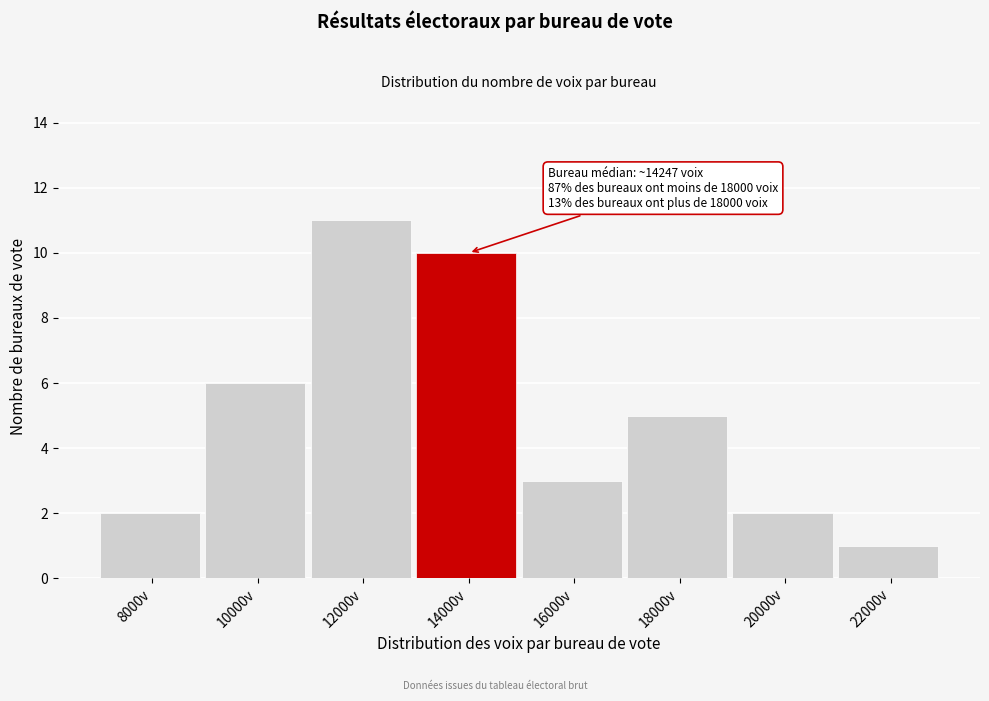

Reading right to left, list all the values displayed in this chart.

22000v=1	20000v=2	18000v=5	16000v=3	14000v=10	12000v=11	10000v=6	8000v=2